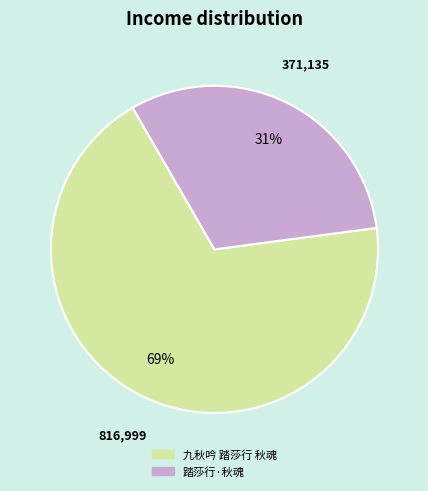

What is the majority slice?

九秋吟 踏莎行 秋魂